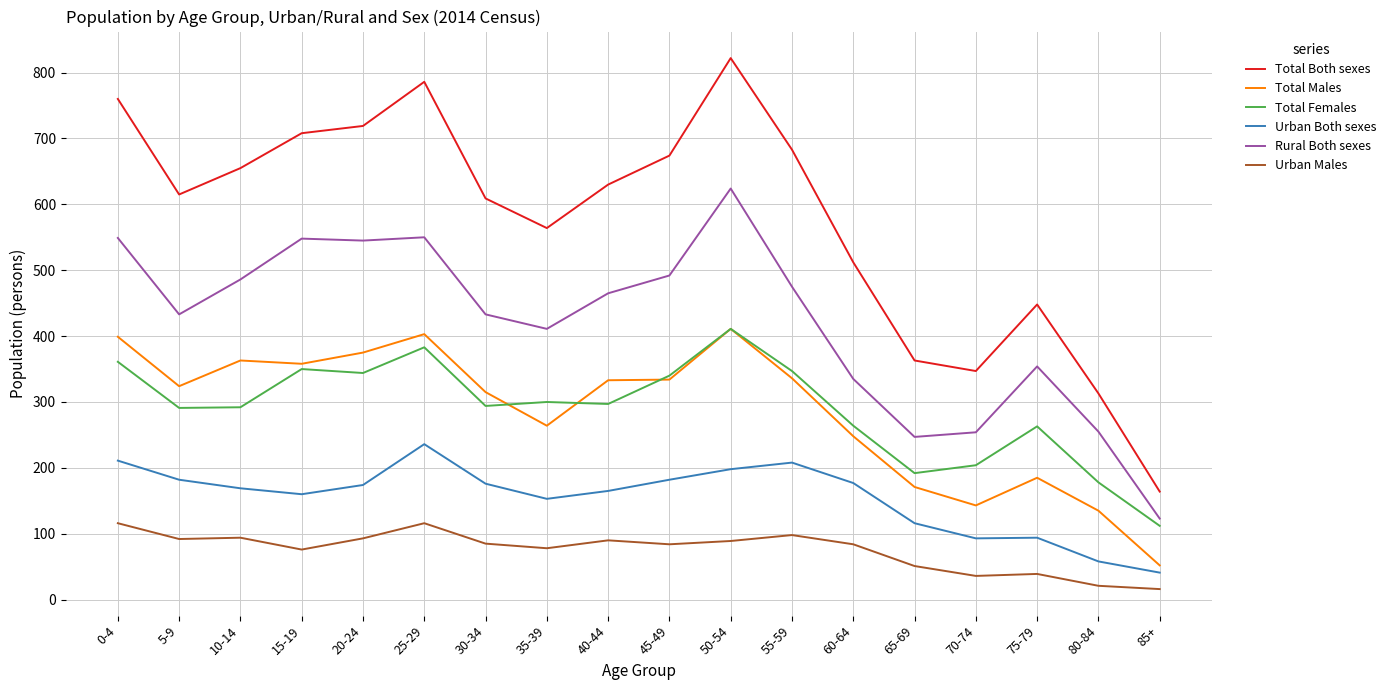

Is the value of Total Males at 70-74 greater than the value of Total Both sexes at 35-39?

No